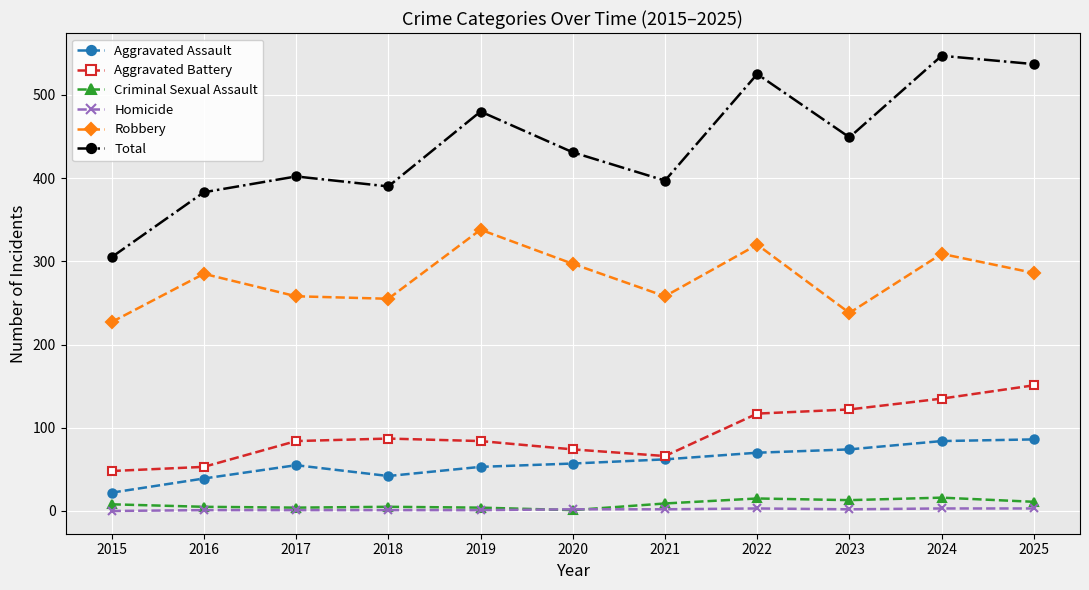

What is the total value across all series at 2019?

960